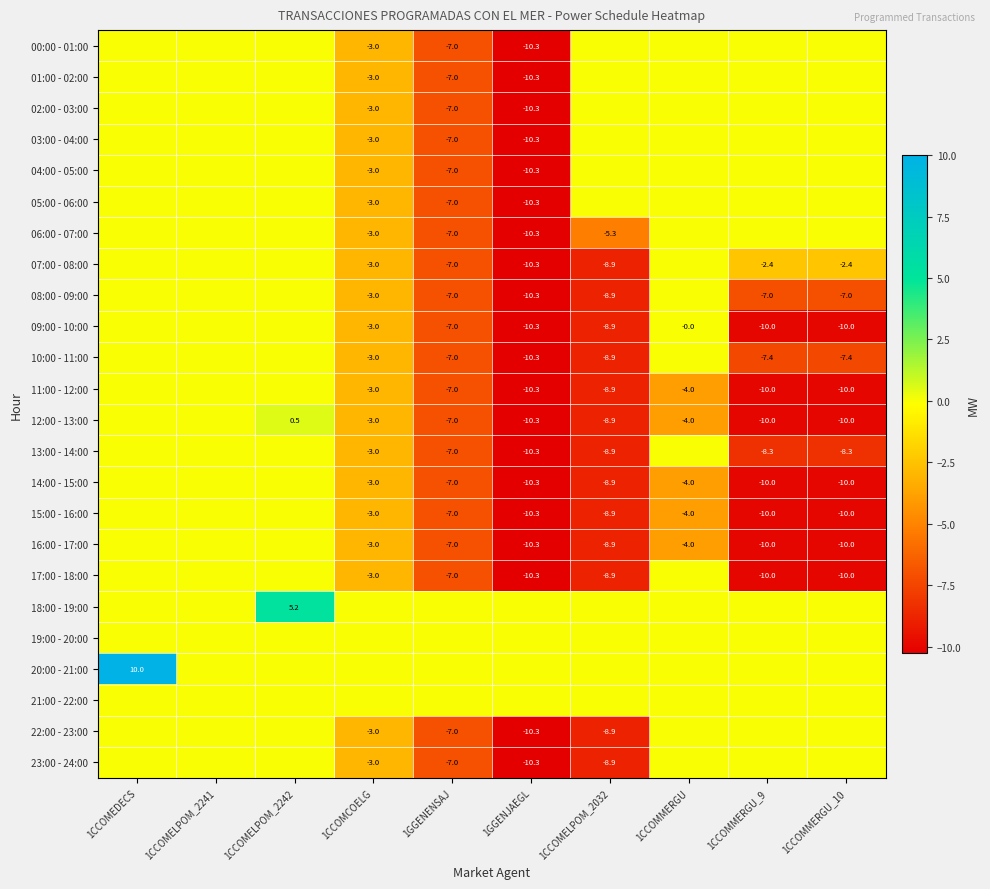

Count the number of categories in the chart.

10